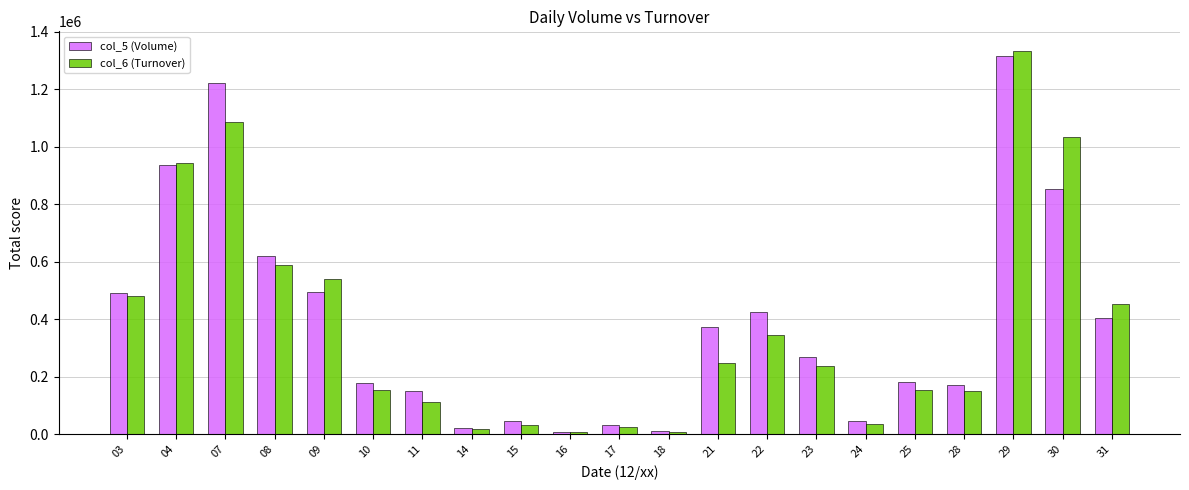

Which series has the widest spread of values?

col_6 (Turnover)